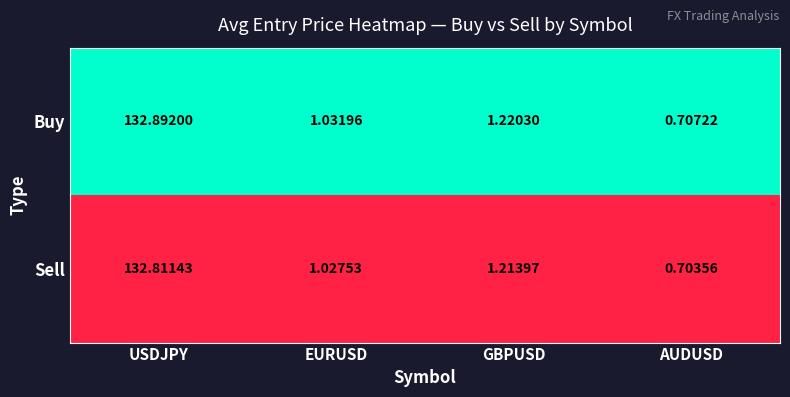

Which series has the largest total across all categories?

Buy